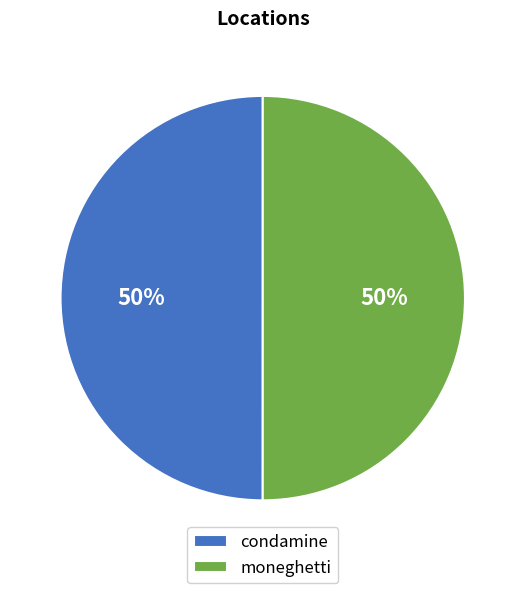

How many slices are in this pie chart?

2